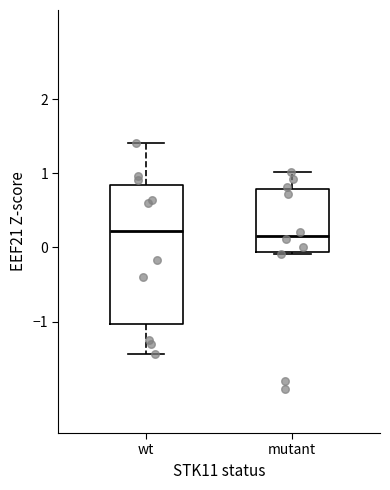

Reading left to right, transcribe this box plot: for each box, give where its median line is, the range the box spans, and where its two whiskers end, as read against the y-axis. The values are not printed on the chart, so give them approximately, as read against the axis.

wt: median 0.2, box -1.0 to 0.8, whiskers -1.4 to 1.4
mutant: median 0.2, box -0.1 to 0.8, whiskers -0.1 to 1.0